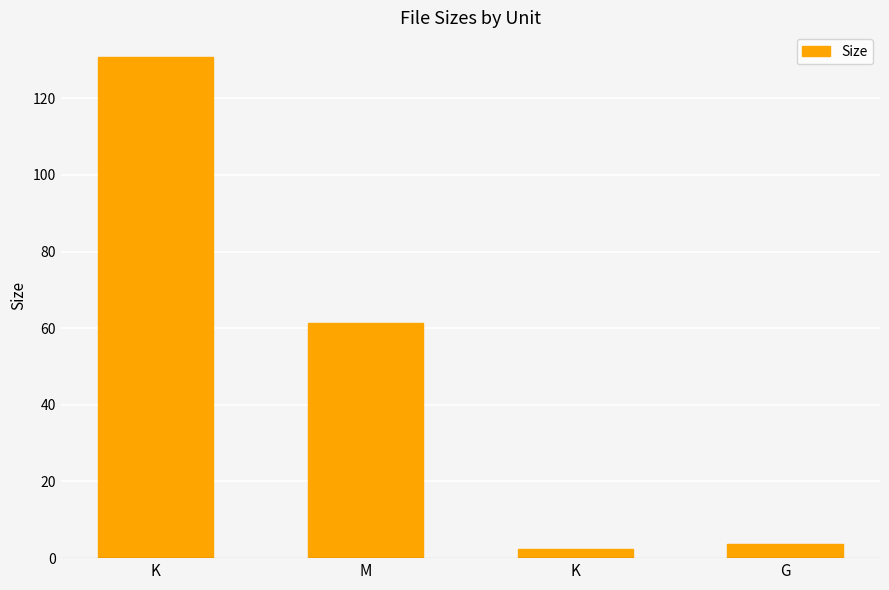

What is the label of the 4th bar from the right?

K